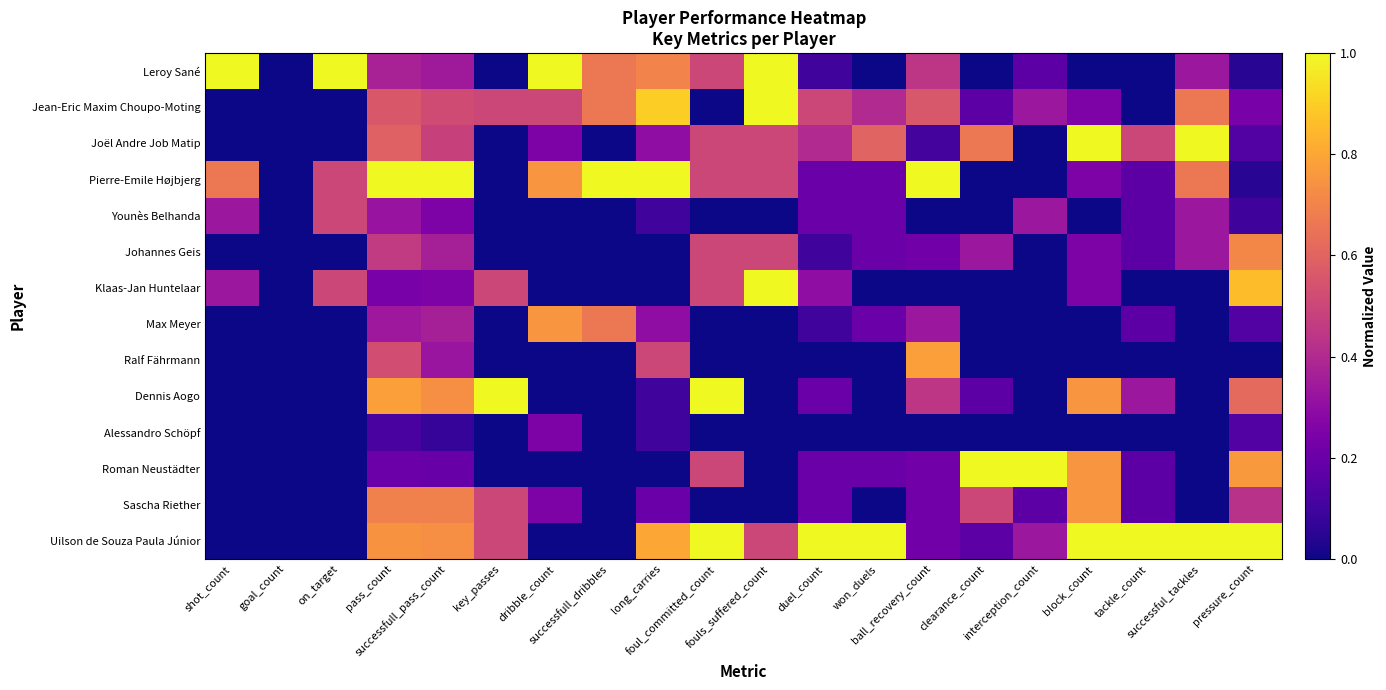

Which series has the largest total across all categories?

Uilson de Souza Paula Júnior